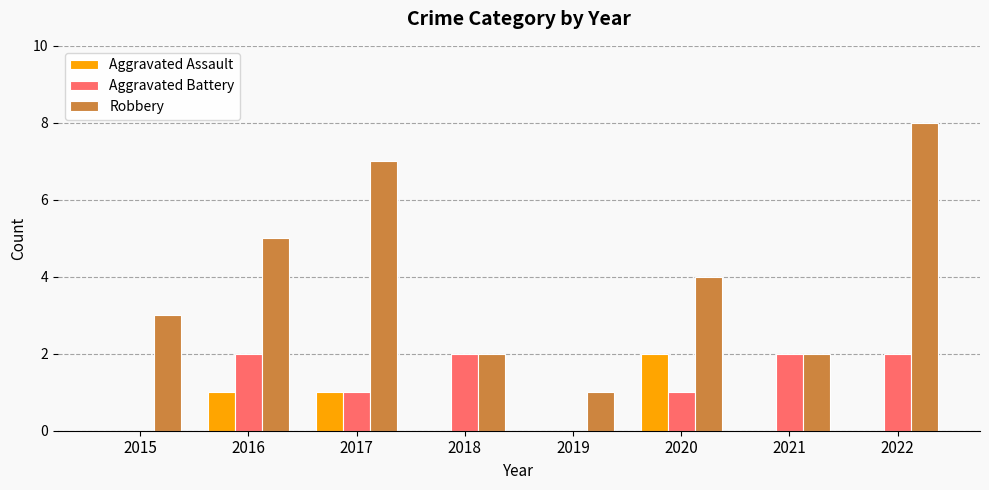

Which series has the widest spread of values?

Robbery